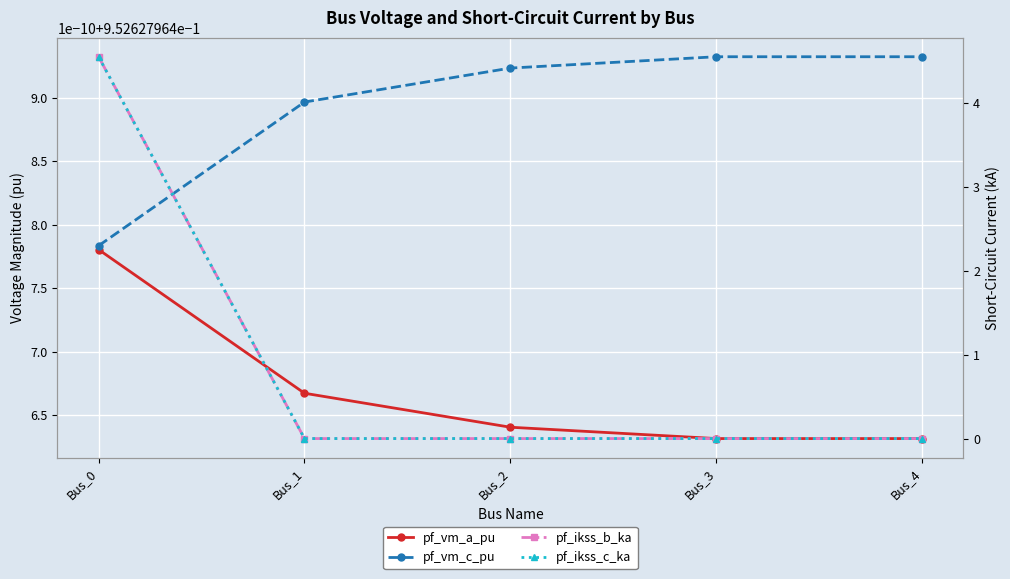

At which category does the chart reach its peak across all series?

Bus_0